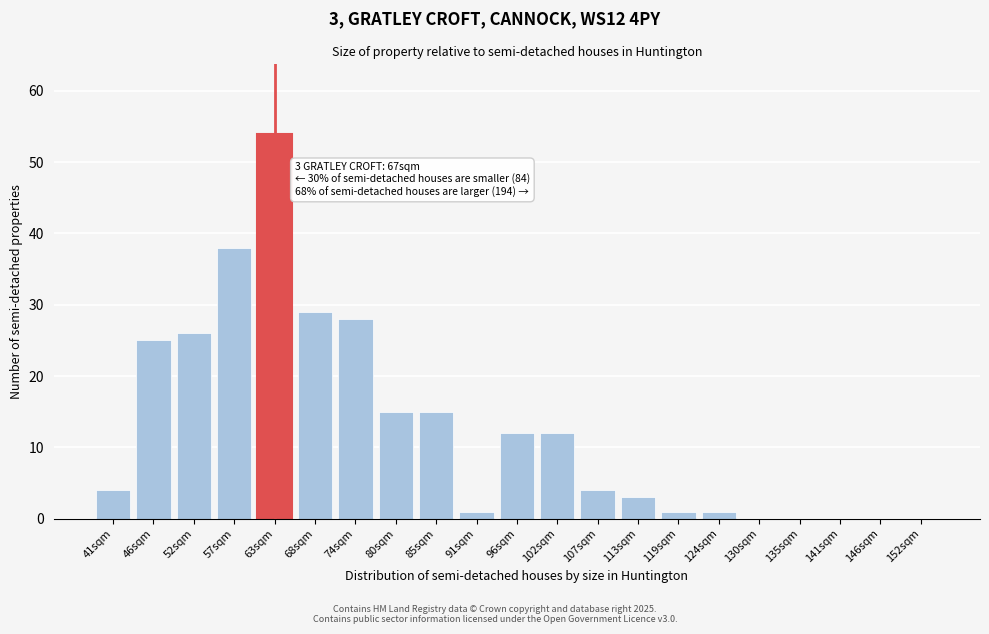

Reading left to right, what are all the values shown in this chart?

41sqm=4	46sqm=25	52sqm=26	57sqm=38	63sqm=54	68sqm=29	74sqm=28	80sqm=15	85sqm=15	91sqm=1	96sqm=12	102sqm=12	107sqm=4	113sqm=3	119sqm=1	124sqm=1	130sqm=0	135sqm=0	141sqm=0	146sqm=0	152sqm=0